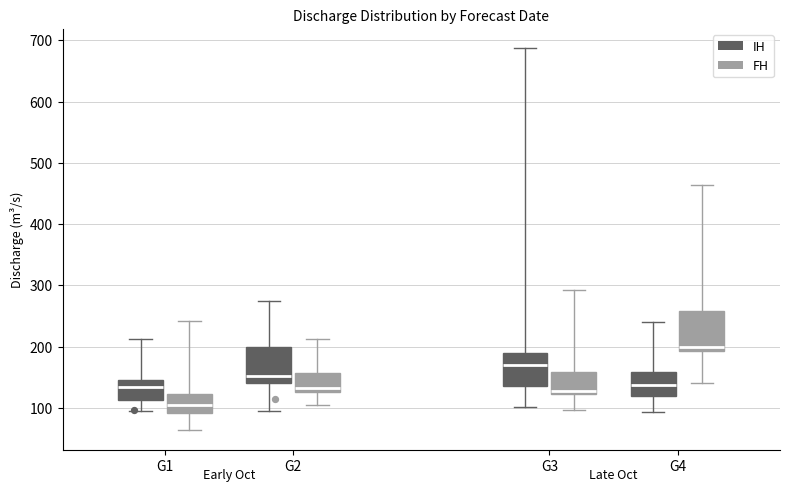

Reading left to right, read every box against the y-axis: the position of its median line, the range the box covers, and the ends of its whiskers. The values are not printed on the chart, so give them approximately, as read against the axis.

G1 (IH): median 130, box 110 to 150, whiskers 100 to 210
G1 (FH): median 100, box 90 to 120, whiskers 60 to 240
G2 (IH): median 150, box 140 to 200, whiskers 100 to 270
G2 (FH): median 130 (just above the box's lower edge), box 130 to 160, whiskers 100 to 210
G3 (IH): median 170, box 140 to 190, whiskers 100 to 690
G3 (FH): median 130, box 120 to 160, whiskers 100 to 290
G4 (IH): median 140, box 120 to 160, whiskers 90 to 240
G4 (FH): median 200, box 190 to 260, whiskers 140 to 460